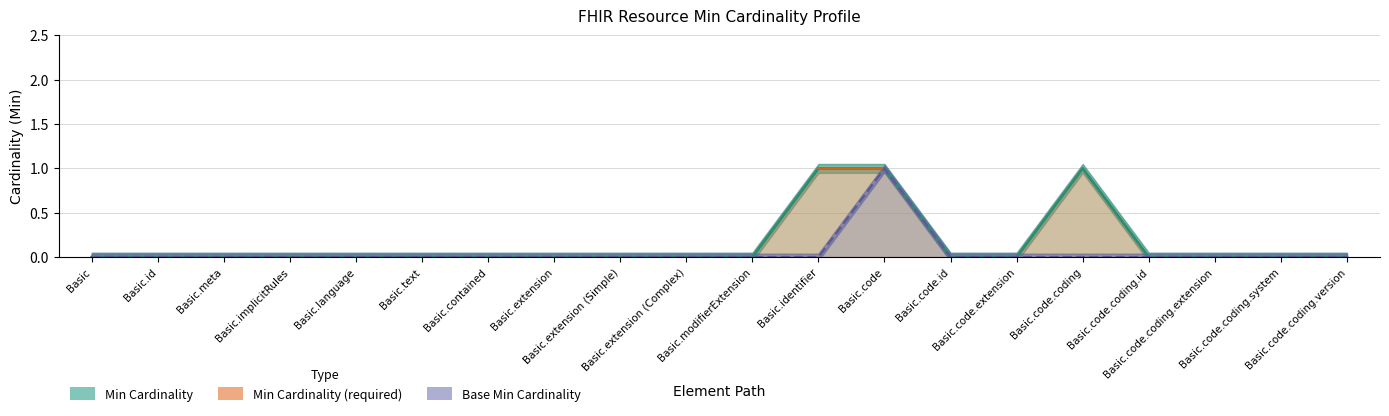

What is the sum of all Min Cardinality values?

3.0